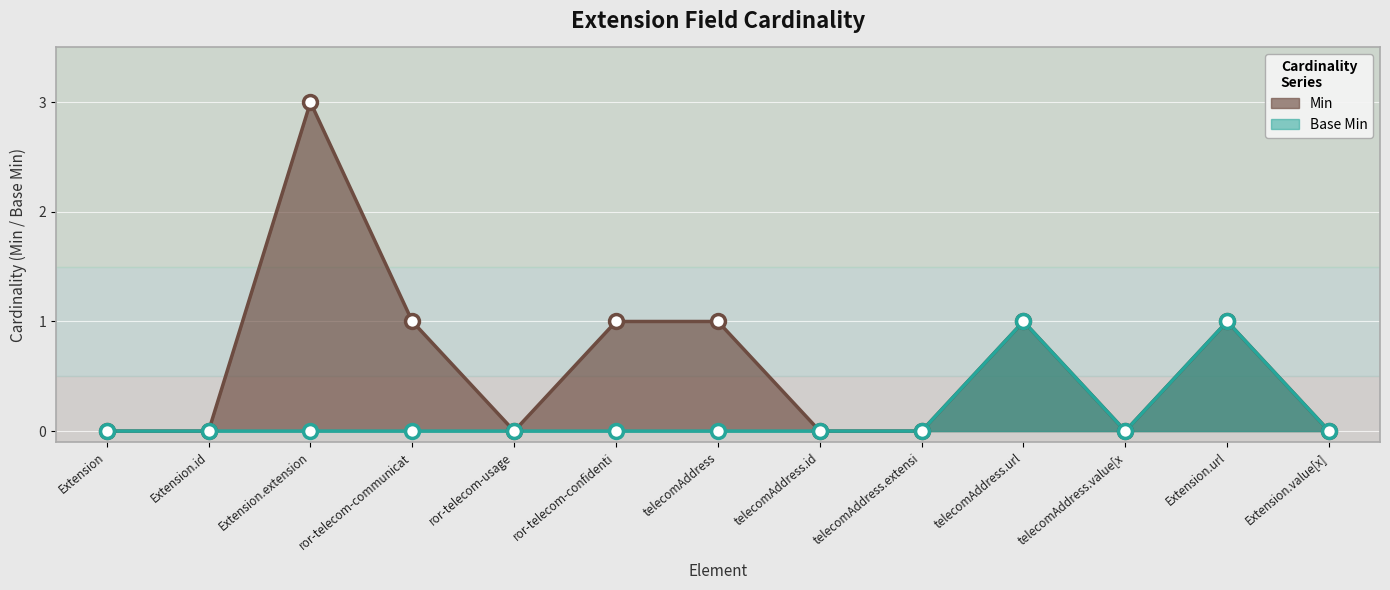

What is the total value across all series at Extension.url?

2